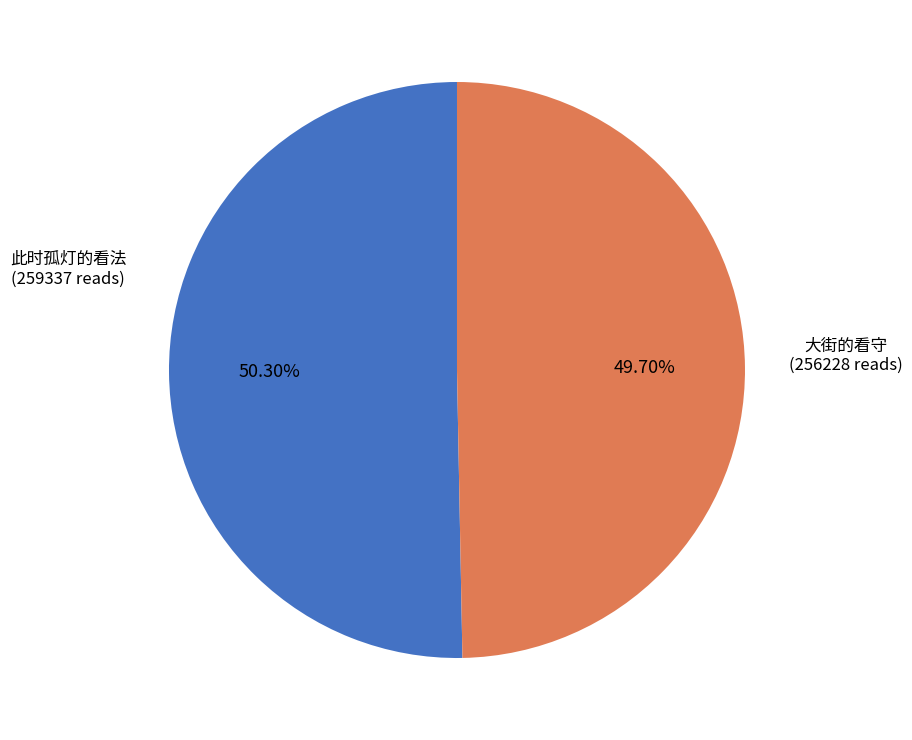

Is there any slice that represents more than half of the pie?

Yes